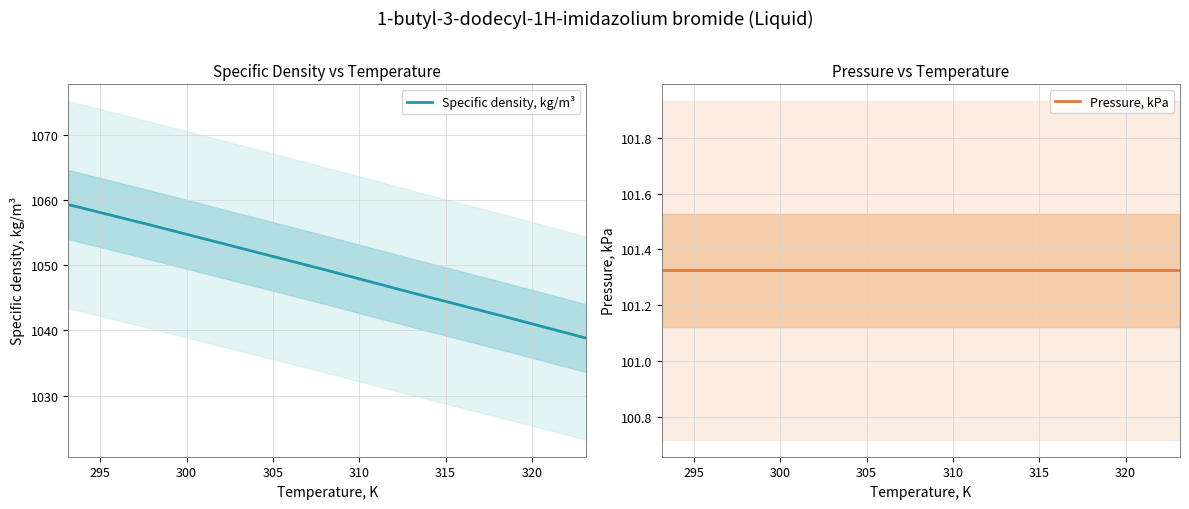

Rank the series at 320 from lowest to highest value.

Pressure, kPa, Specific density, kg/m³